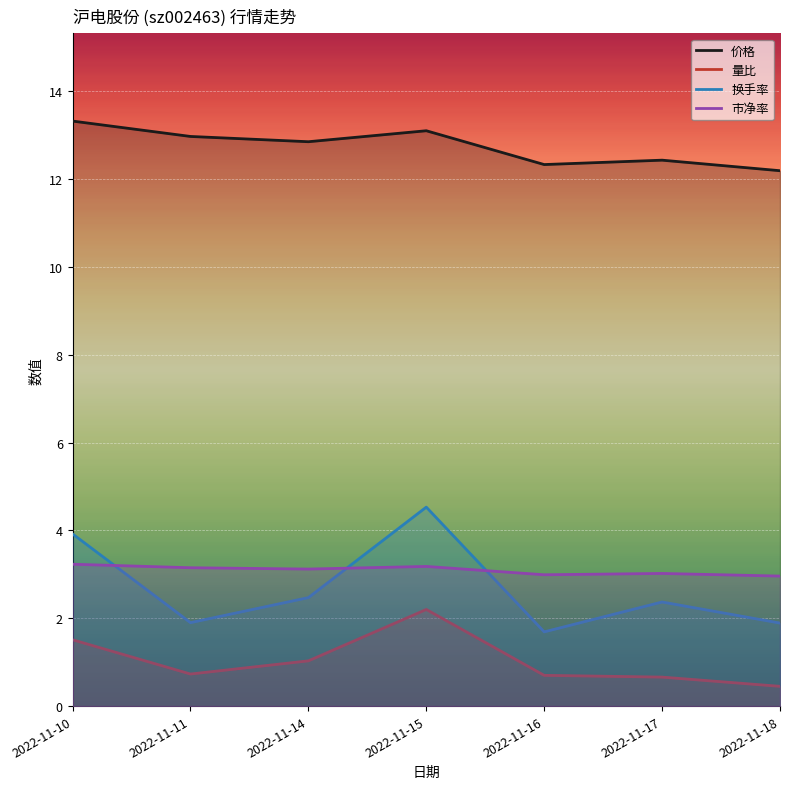

Which series has the widest spread of values?

换手率